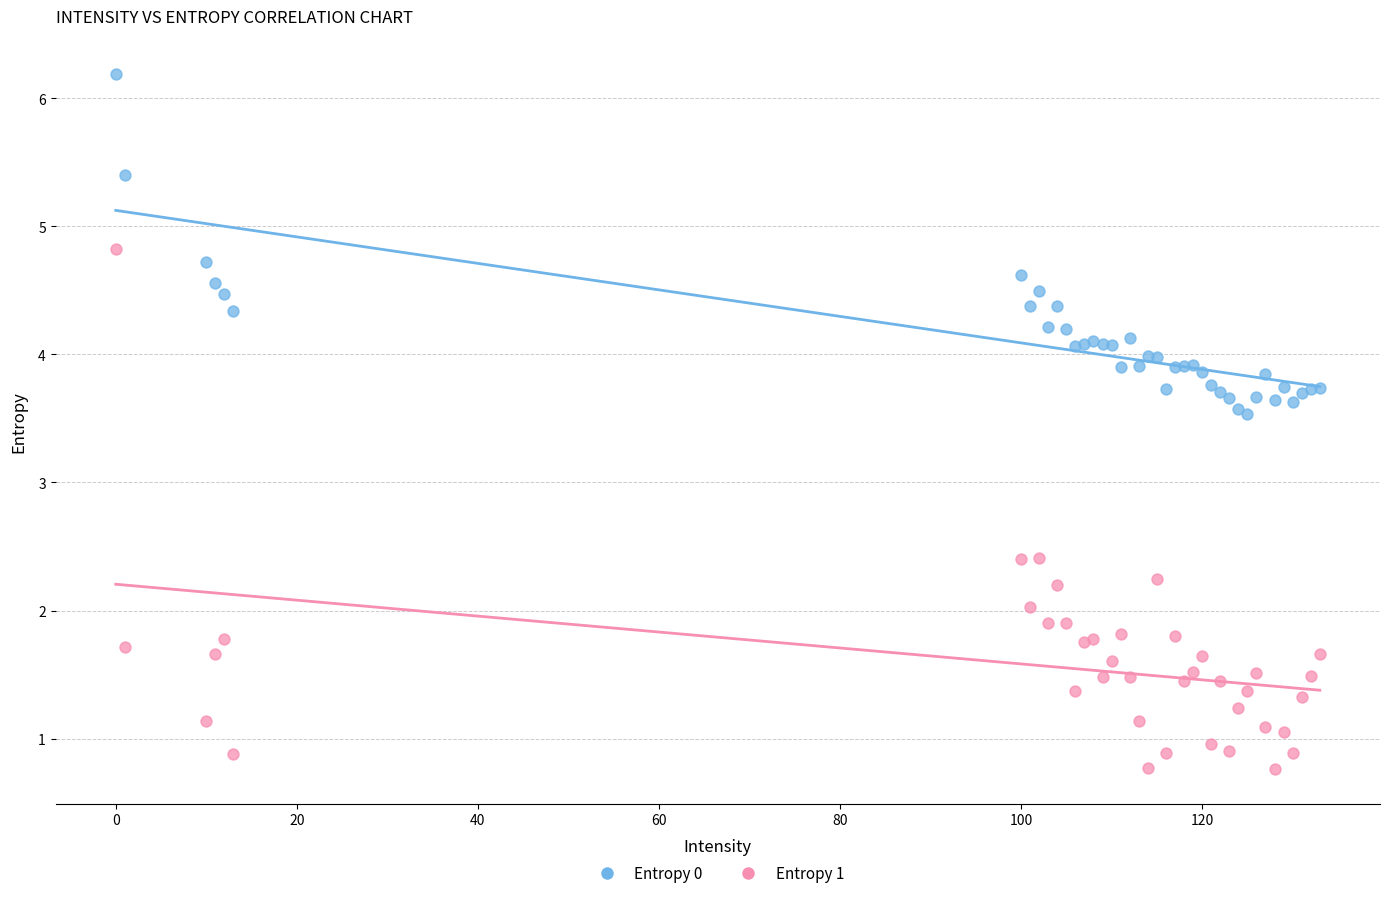

Which series reaches the maximum Y coordinate?

Entropy 0